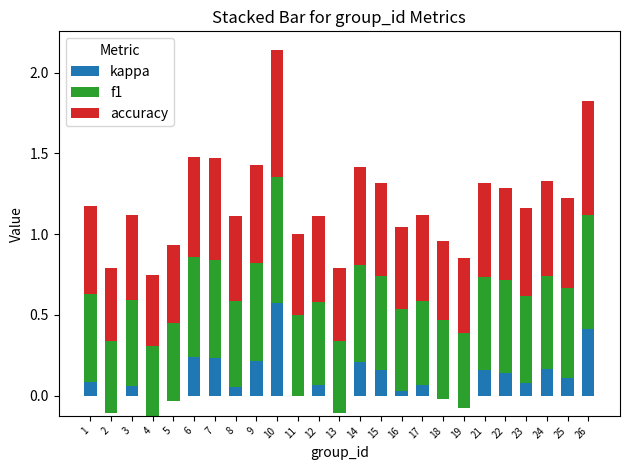

What is the total value across all series at 24?

1.3